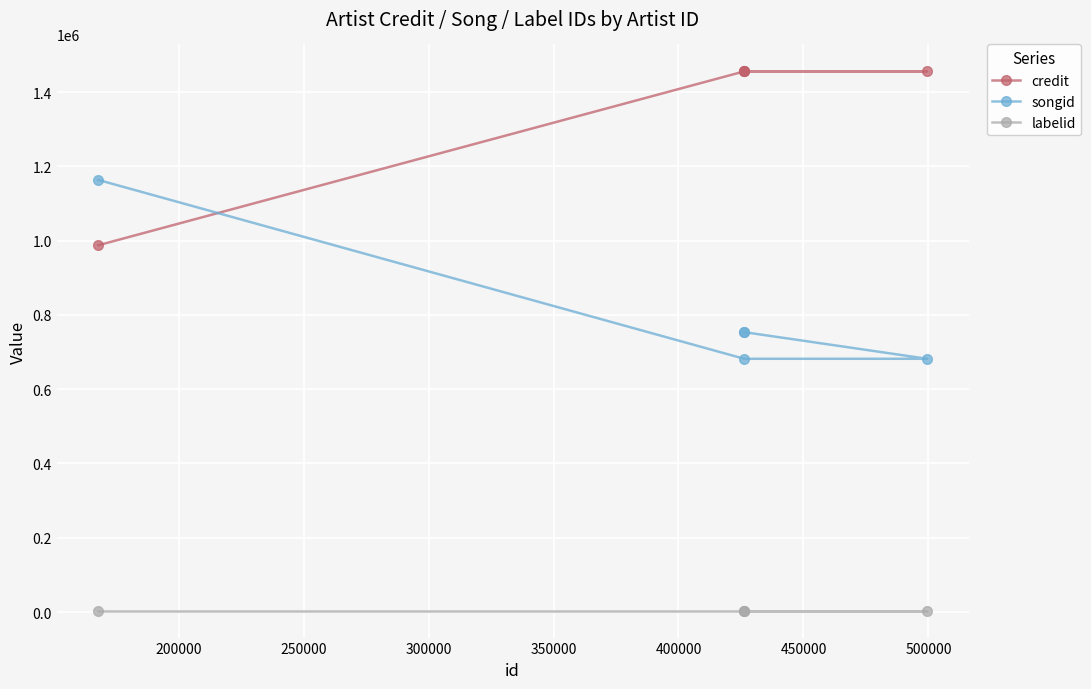

Reading right to left, list all the values displayed in this chart.

credit: 1455617	1455617	1455616	1455616	987485
songid: 753570	753570	681856	681856	1163442
labelid: 3710	3710	3710	3710	3710